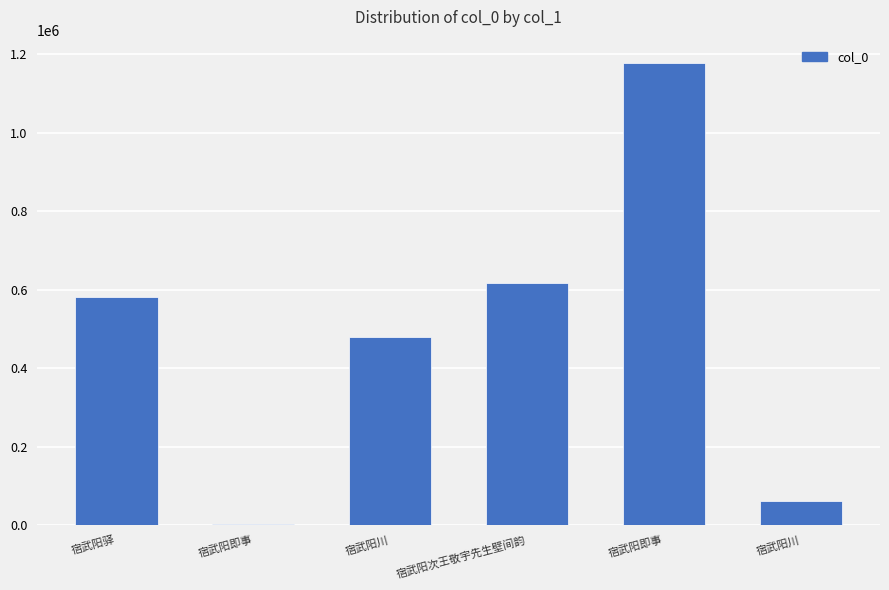

How many distinct data groups are displayed?

1